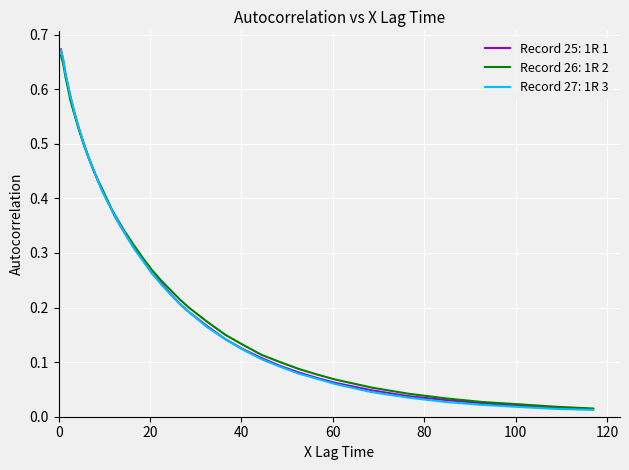

True or false: Record 26: 1R 2 has more than 2 interior local peaks.

False